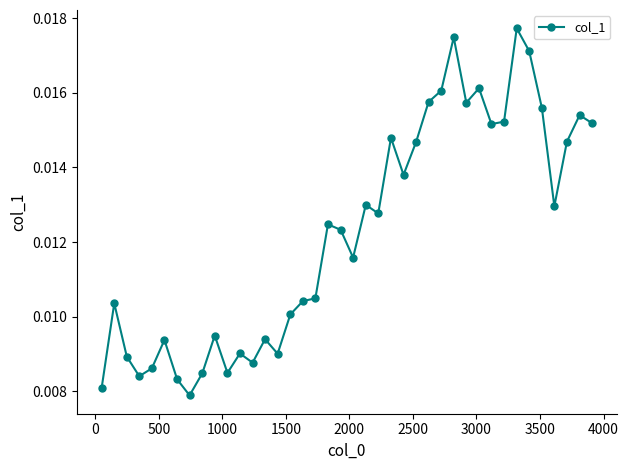

Count the values in the range 0 to 1.

40